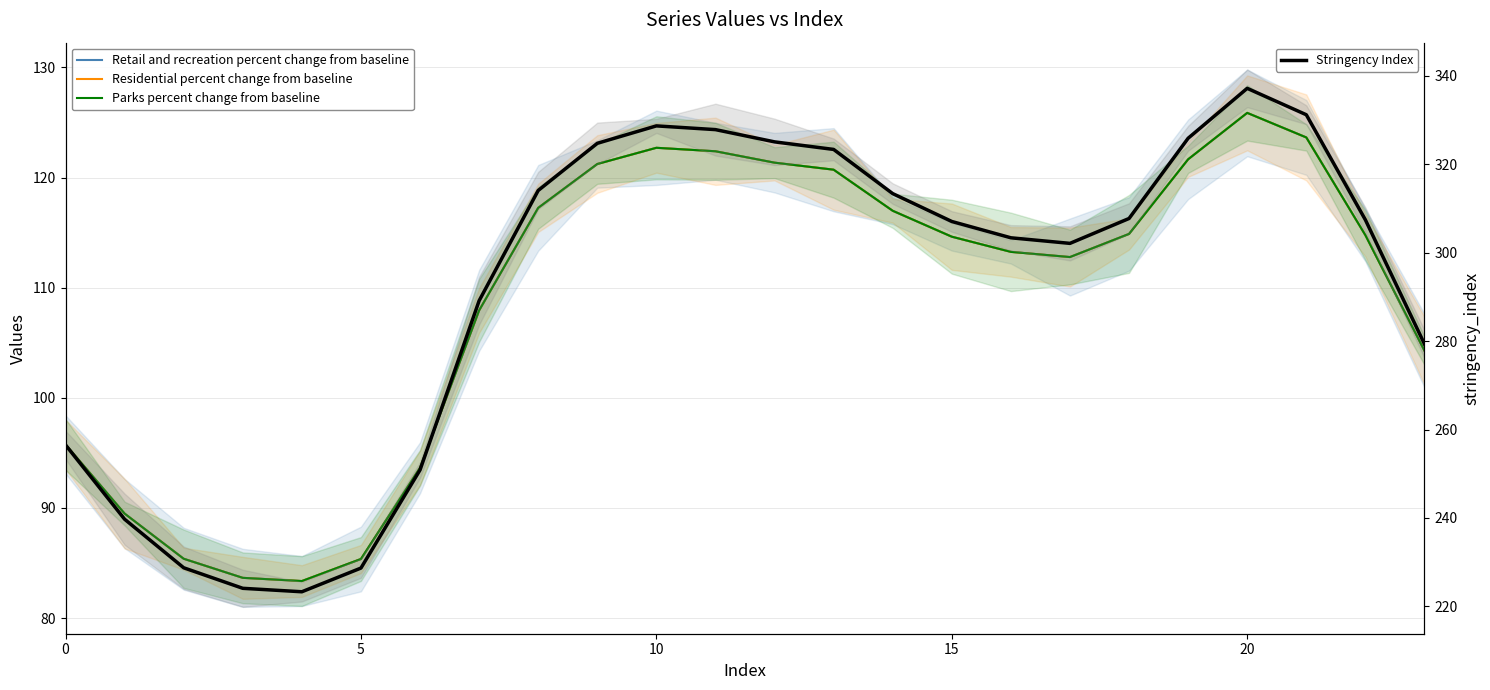

Is the value of Stringency Index at 0 greater than the value of Retail and recreation percent change from baseline at 21?

Yes